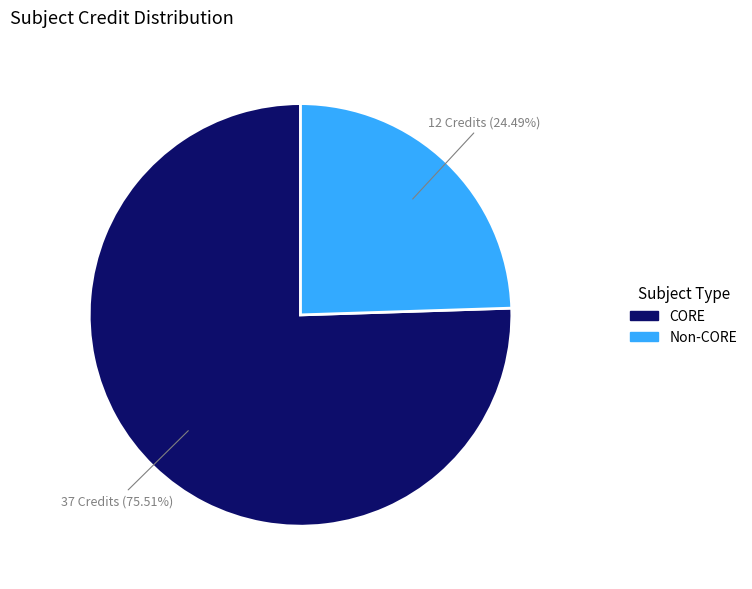

Is there a majority slice in this chart?

Yes